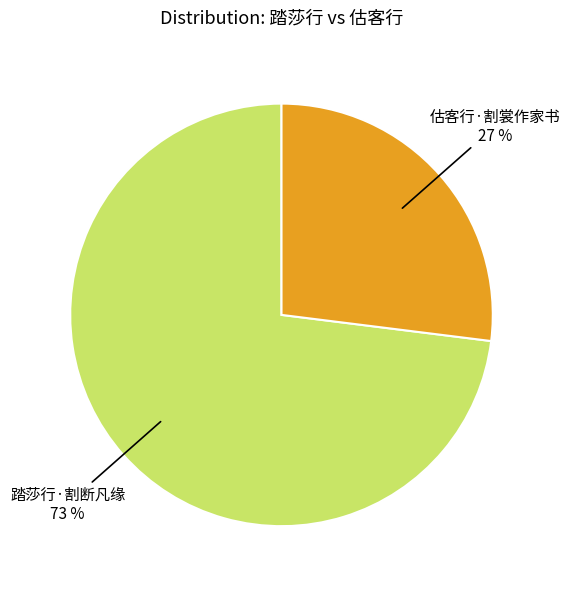

How many slices are in this pie chart?

2